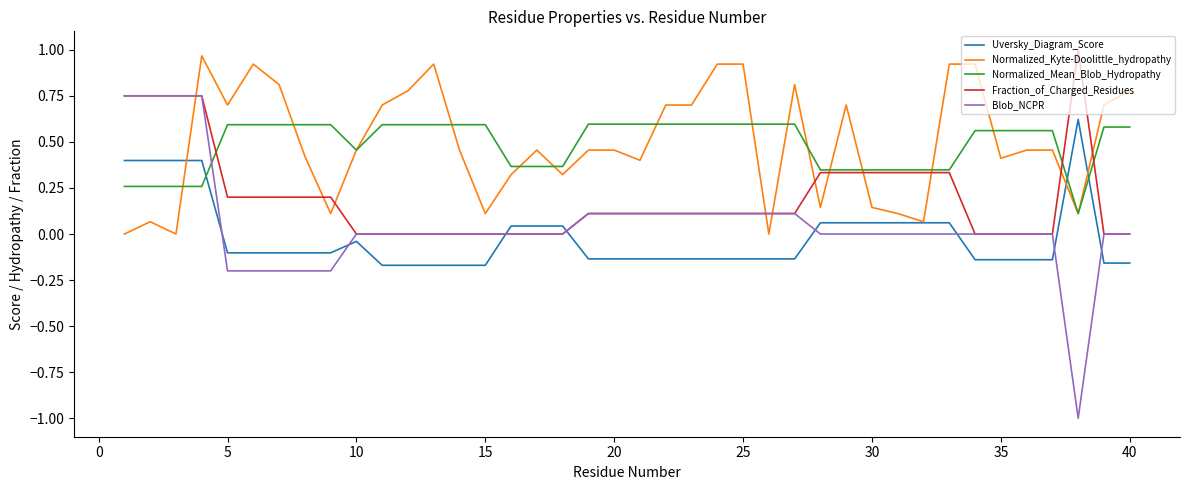

Which series has the widest spread of values?

Blob_NCPR